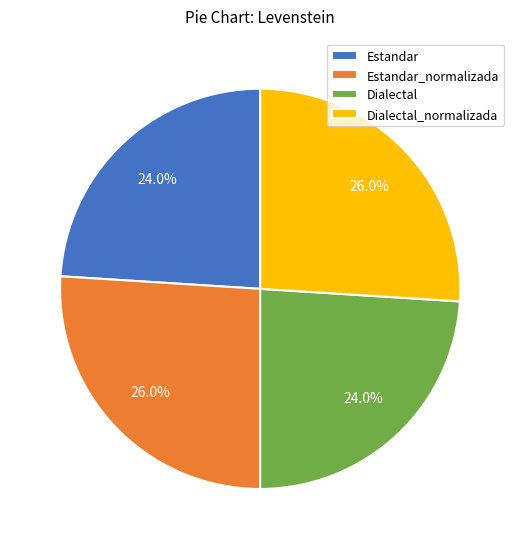

Is there any slice that represents more than half of the pie?

No